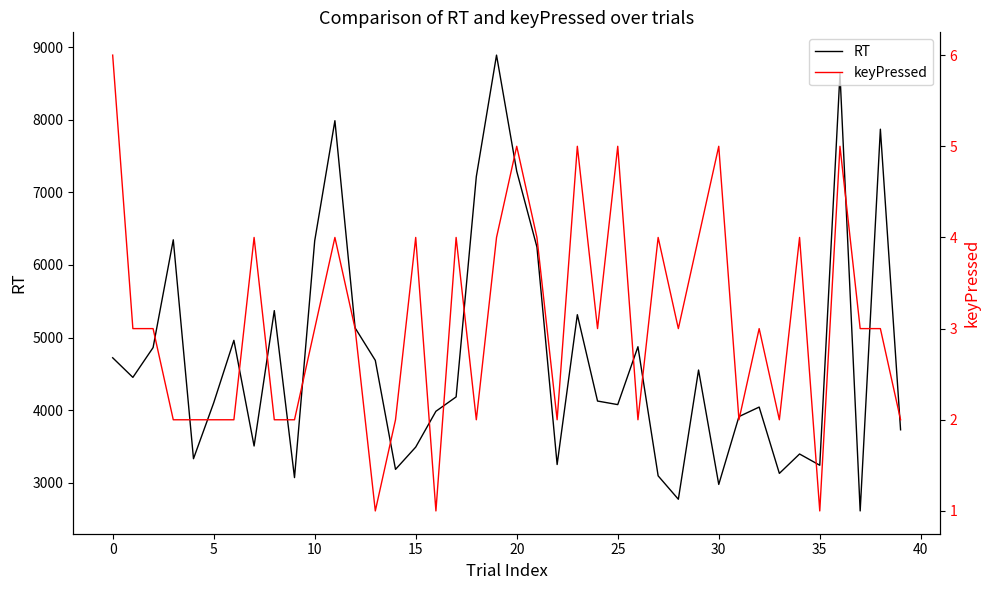

What is the difference between the maximum and second lowest values in the keyPressed series?

5